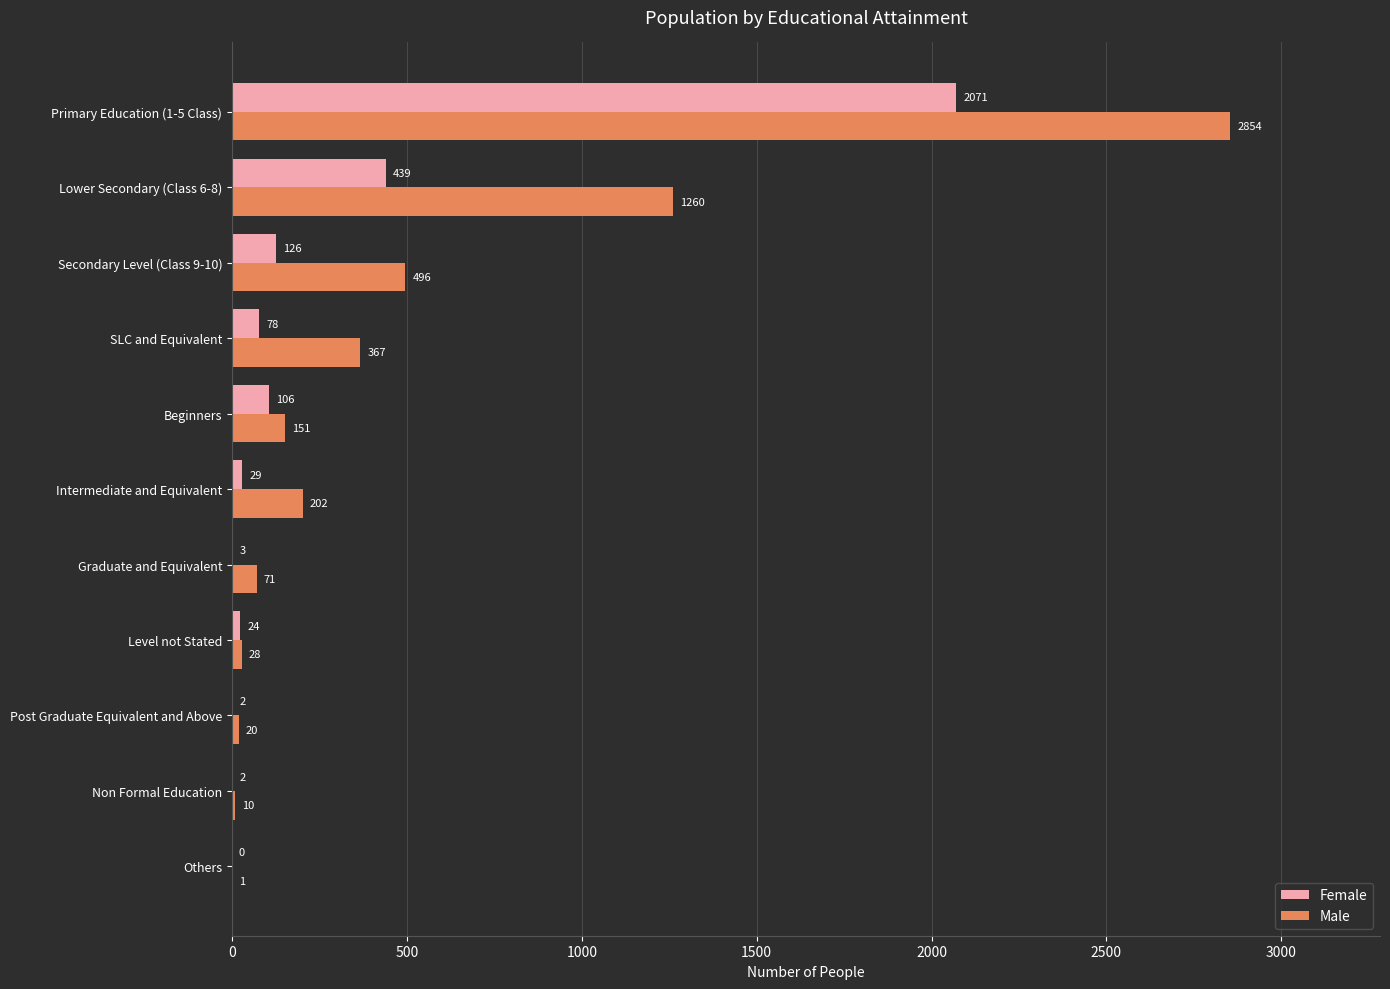

Read the Male value at Primary Education (1-5 Class).

2854